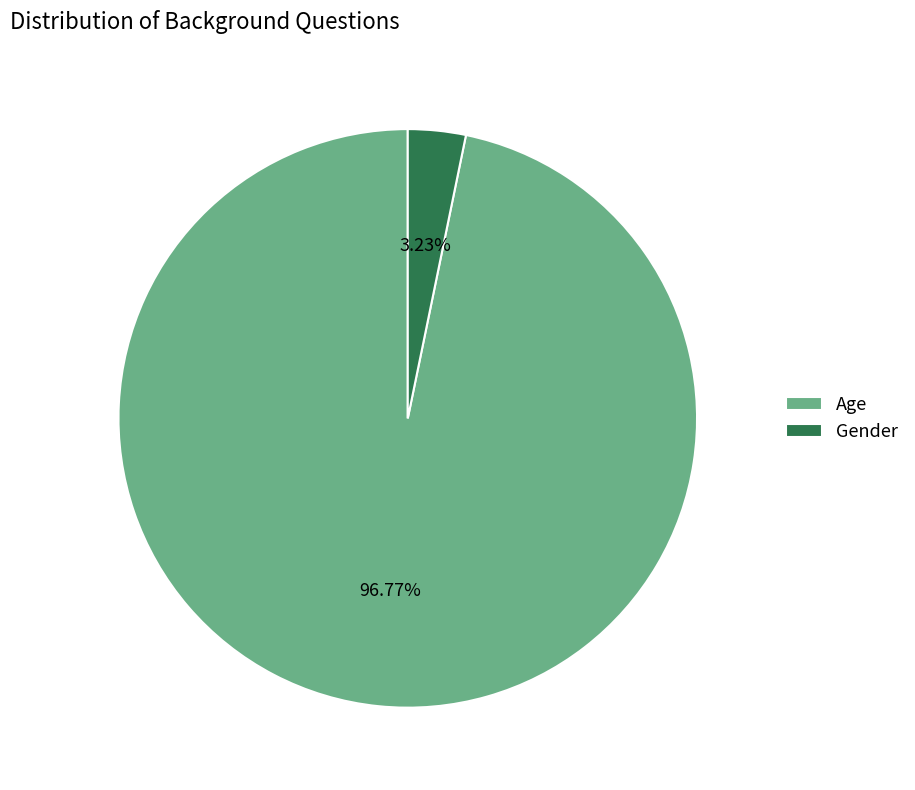

Which slice is the largest?

Age